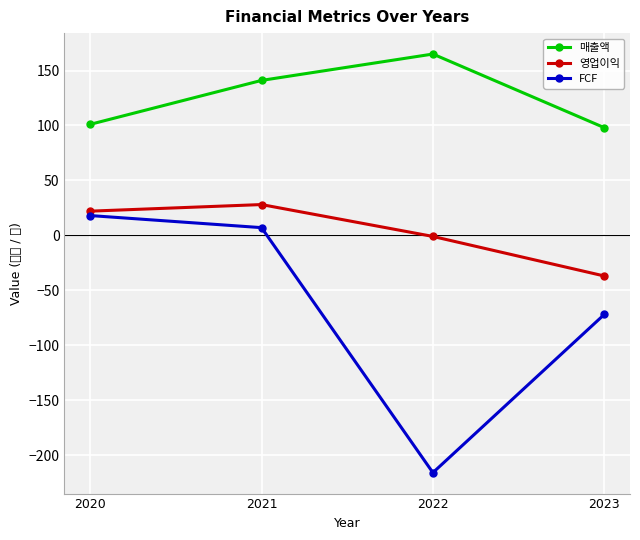

At 2020, list the series in order from smallest to largest.

FCF, 영업이익, 매출액